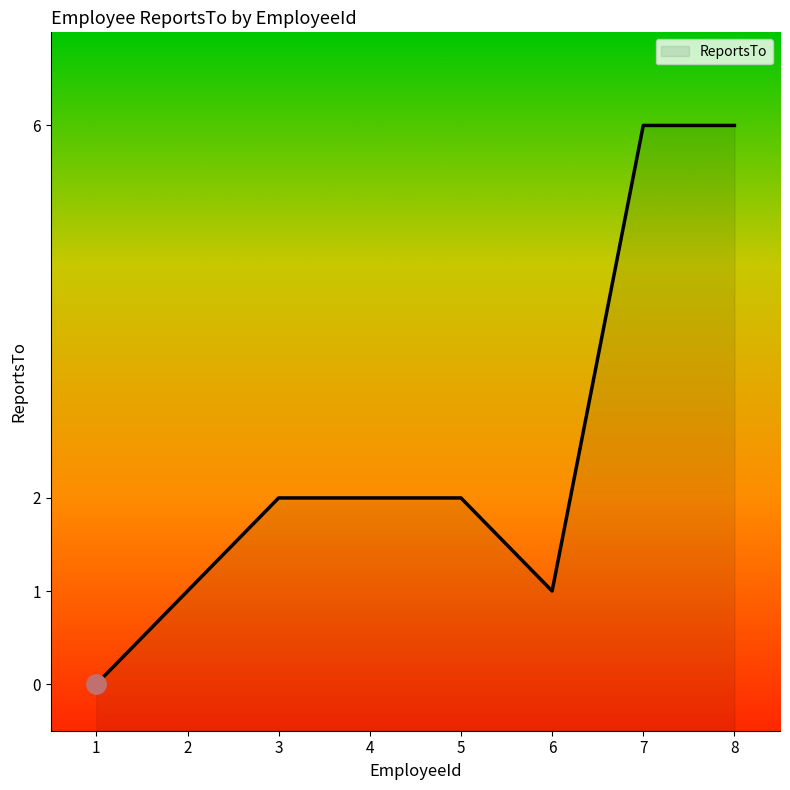

What is the difference between the maximum and minimum values?

6